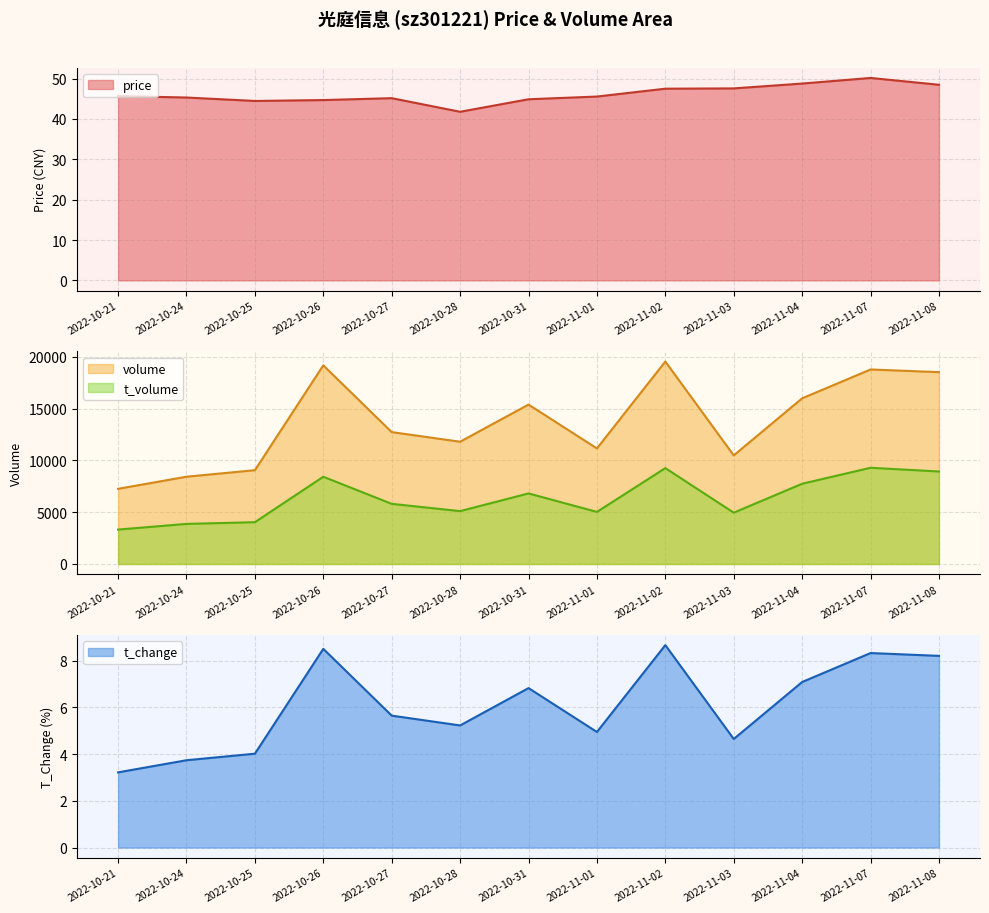

What is the sum of all t_change values?

79.1